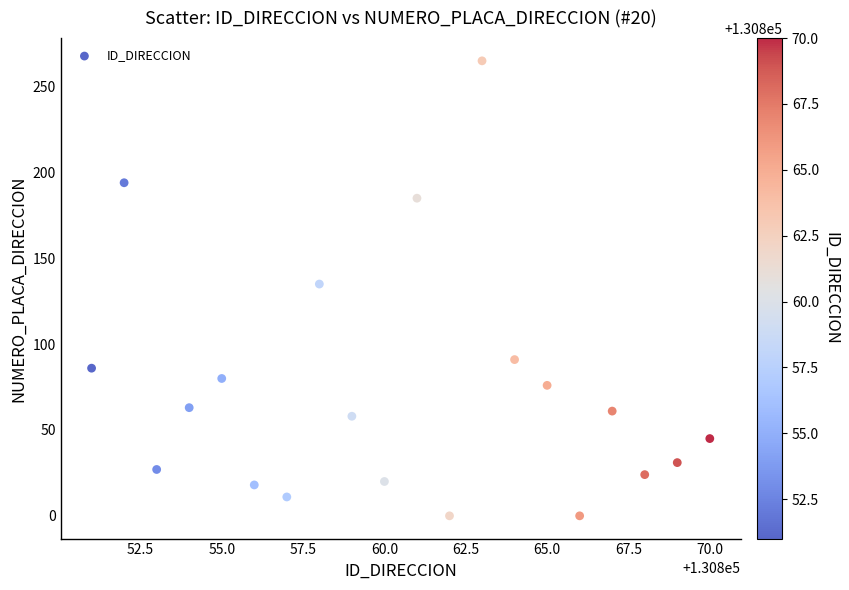

What Y value in the scatter plot is closest to 132?

135